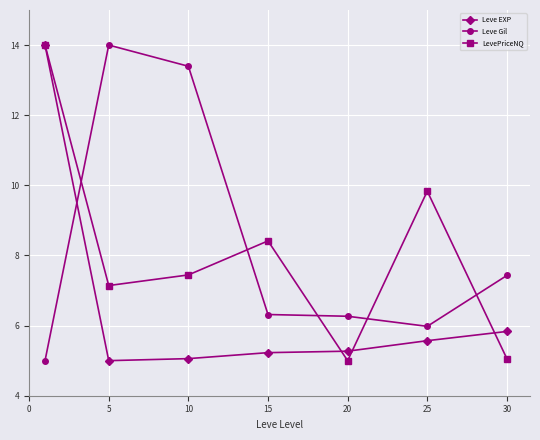

What is the smallest value displayed?

5.0